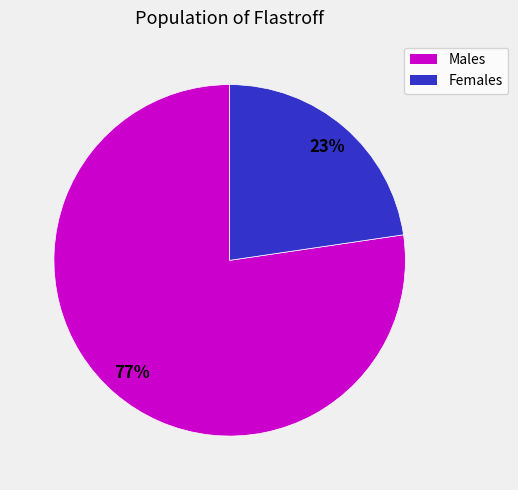

How many segments does this pie chart have?

2